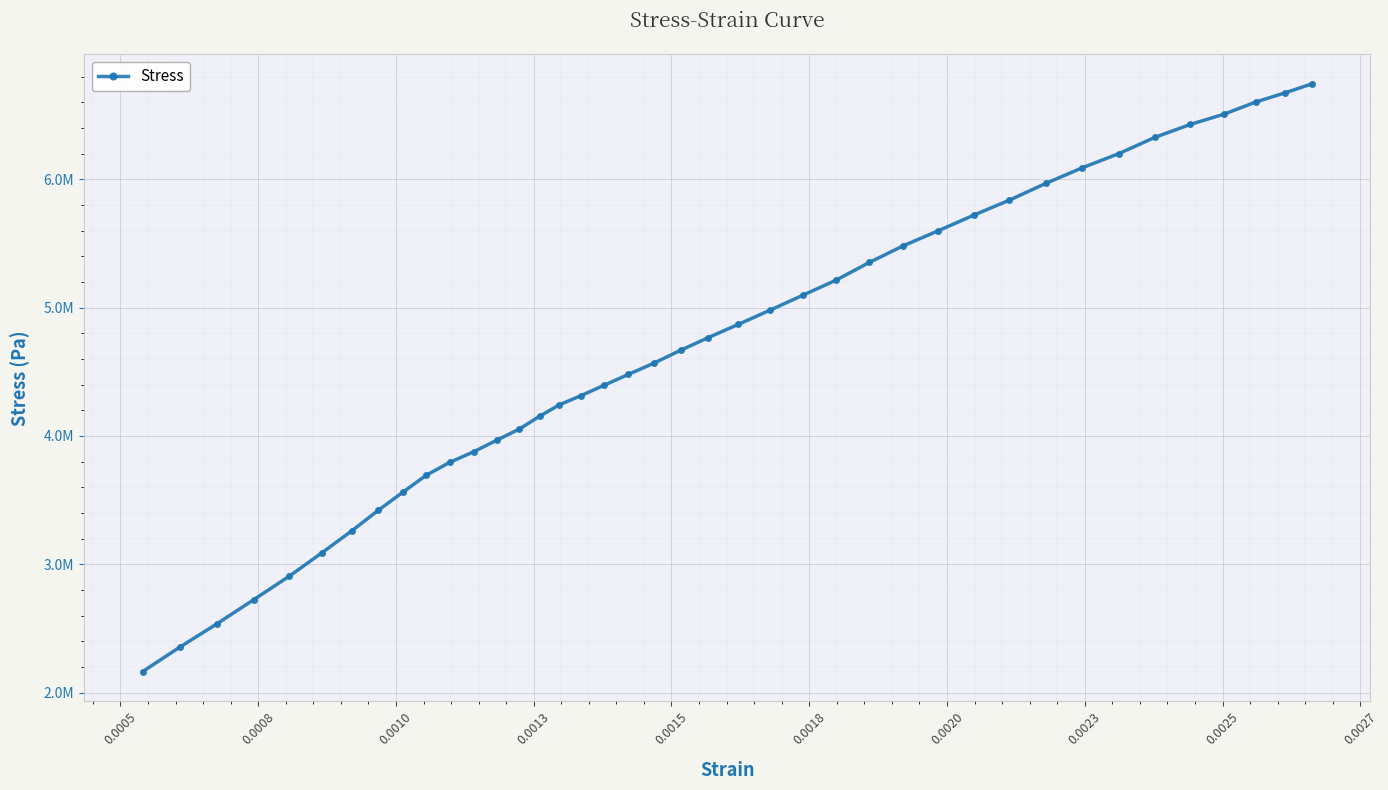

Reading right to left, list all the values displayed in this chart.

6743257.1	6673455.2	6602781.0	6508548.6	6427403.8	6326192.4	6199678.1	6088868.6	5967588.6	5837582.9	5720664.8	5598512.4	5480721.9	5351590.5	5214603.8	5097687.6	4979024.8	4869087.6	4767001.9	4667535.2	4568068.6	4479944.8	4394438.1	4313293.3	4241746.7	4153622.9	4054156.2	3969521.9	3877906.7	3794144.8	3693805.7	3561182.9	3419834.3	3260163.8	3090022.9	2907666.7	2724438.1	2538592.4	2353617.1	2163409.5